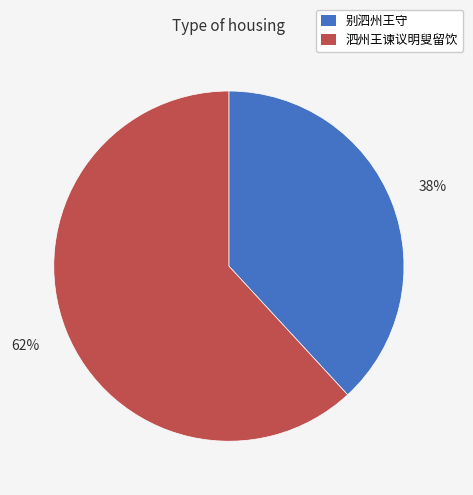

To the nearest percent, what is the combined percentage of 泗州王谏议明叟留饮 and 别泗州王守?

100%